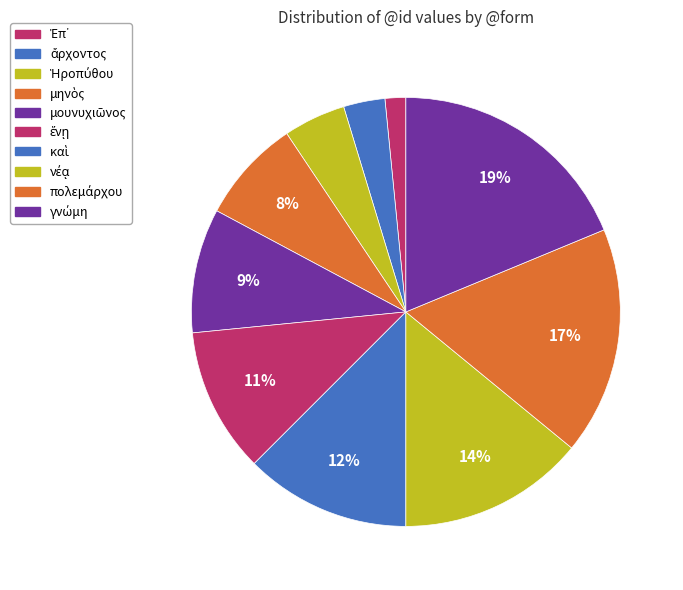

Count the number of slices in the pie.

10